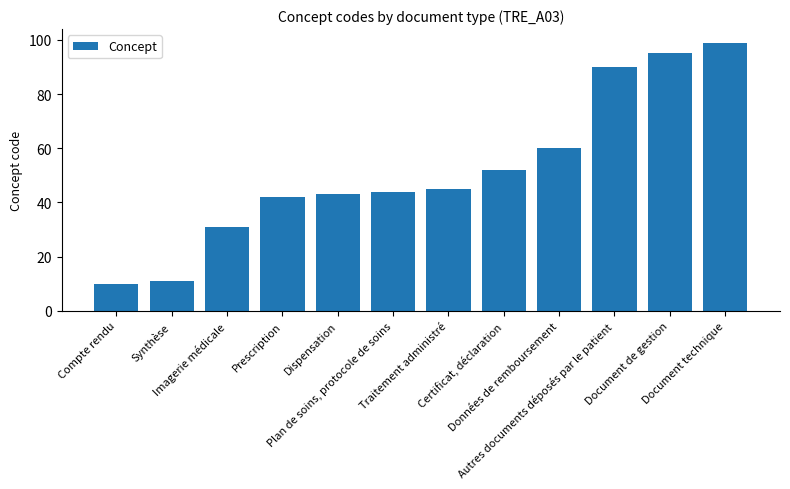

List the labels in order of value, largest first.

Document technique, Document de gestion, Autres documents déposés par le patient, Données de remboursement, Certificat, déclaration, Traitement administré, Plan de soins, protocole de soins, Dispensation, Prescription, Imagerie médicale, Synthèse, Compte rendu